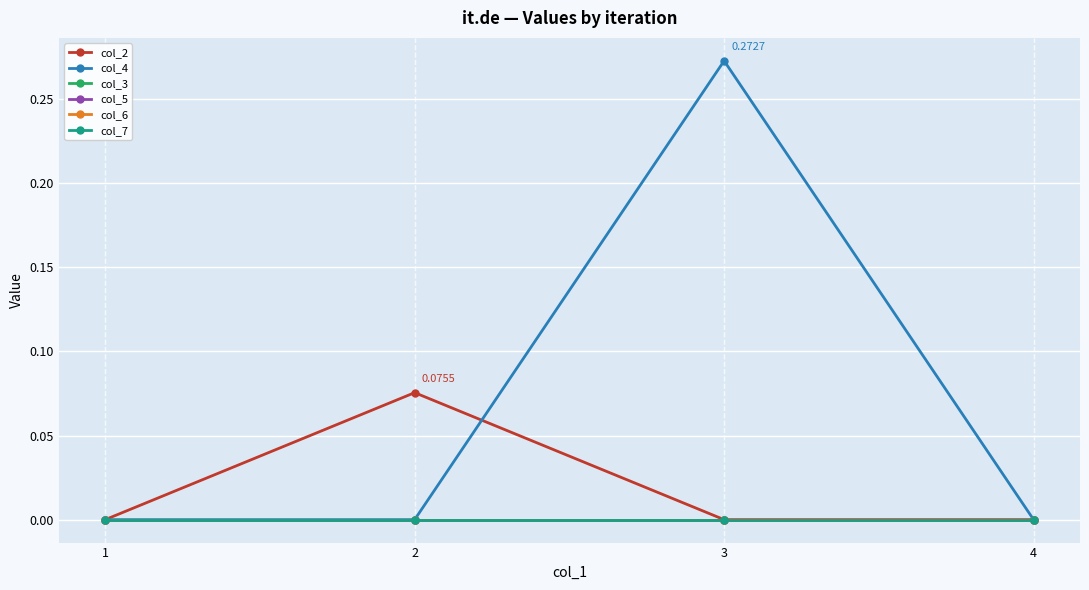

Is this an area chart (filled region under the line)?

No